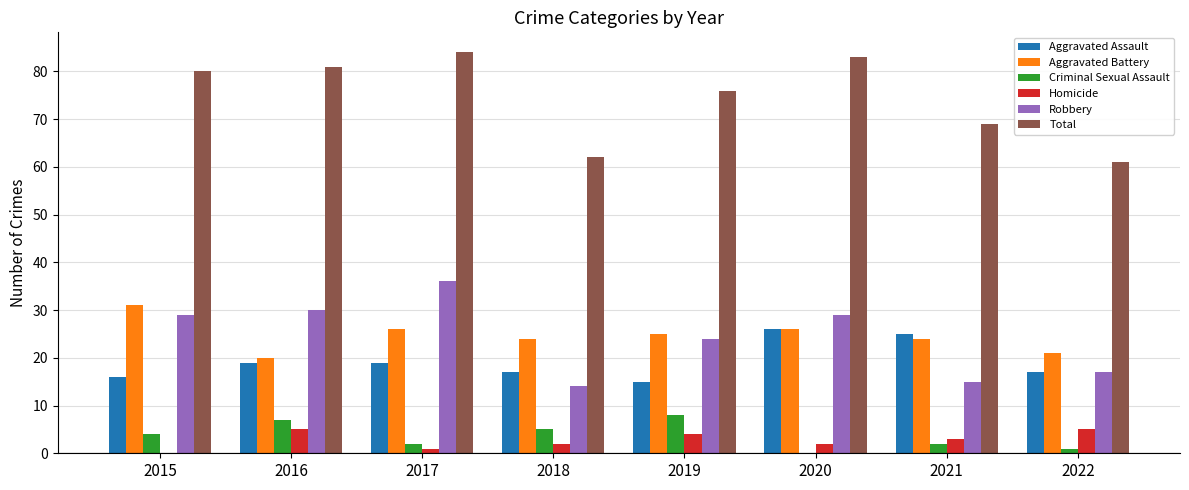

What is the difference between the Aggravated Battery values at 2016 and 2017?

6